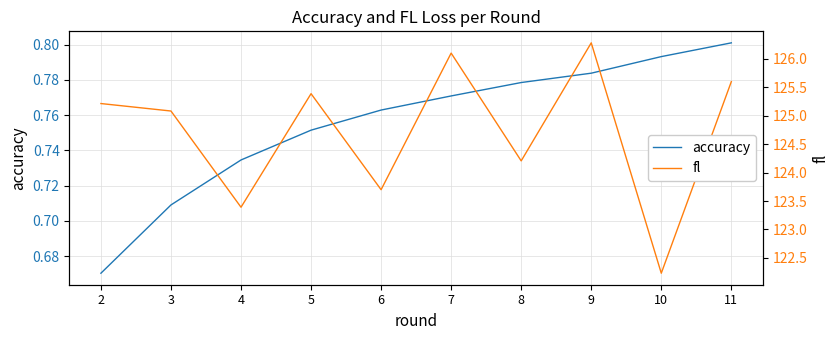

Reading right to left, what are all the values shown in this chart?

accuracy: 11=0.8	10=0.8	9=0.8	8=0.8	7=0.8	6=0.8	5=0.8	4=0.7	3=0.7	2=0.7
fl: 11=125.6	10=122.2	9=126.3	8=124.2	7=126.1	6=123.7	5=125.4	4=123.4	3=125.1	2=125.2